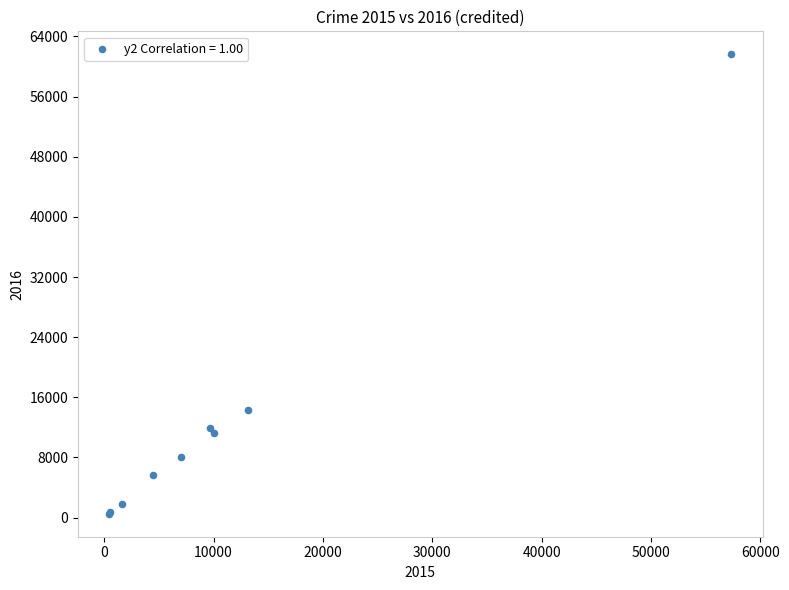

What Y value in the scatter plot is closest to 31066?

14289